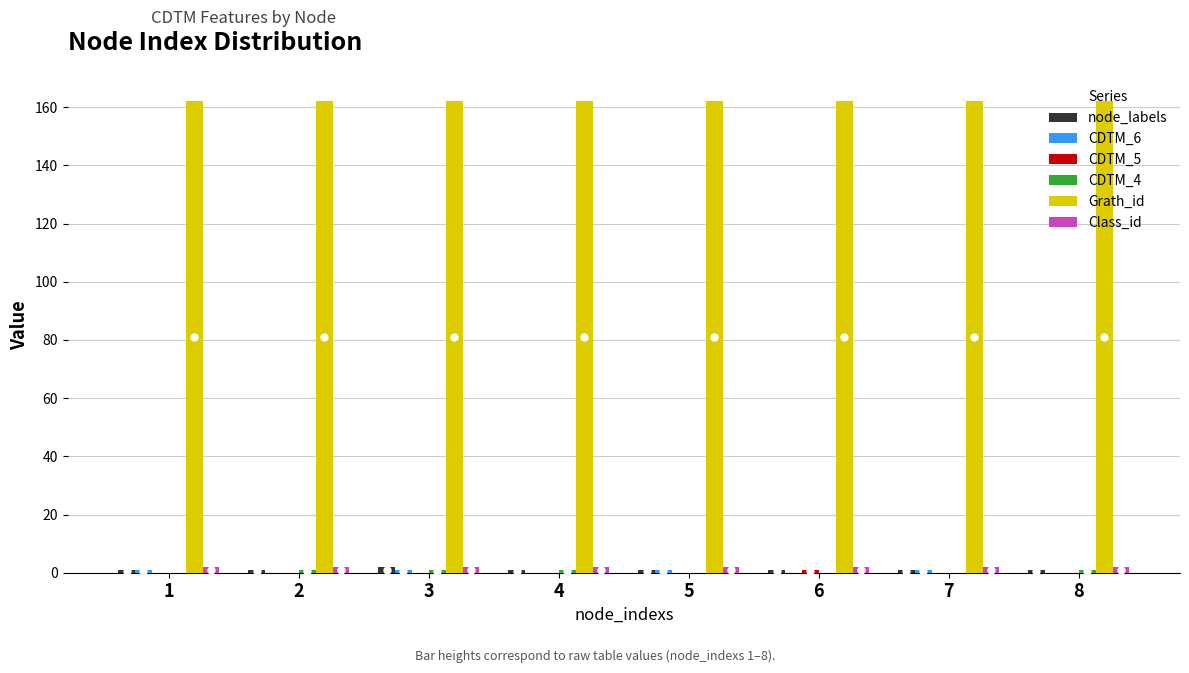

What is the sum of all Grath_id values?

1296